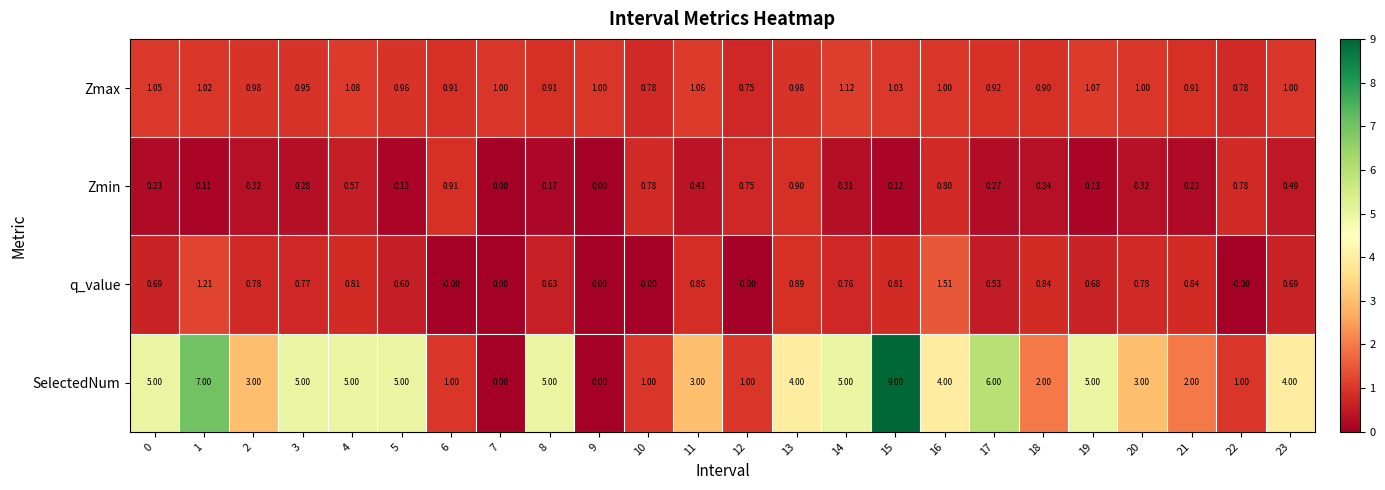

Which series has the largest total across all categories?

SelectedNum